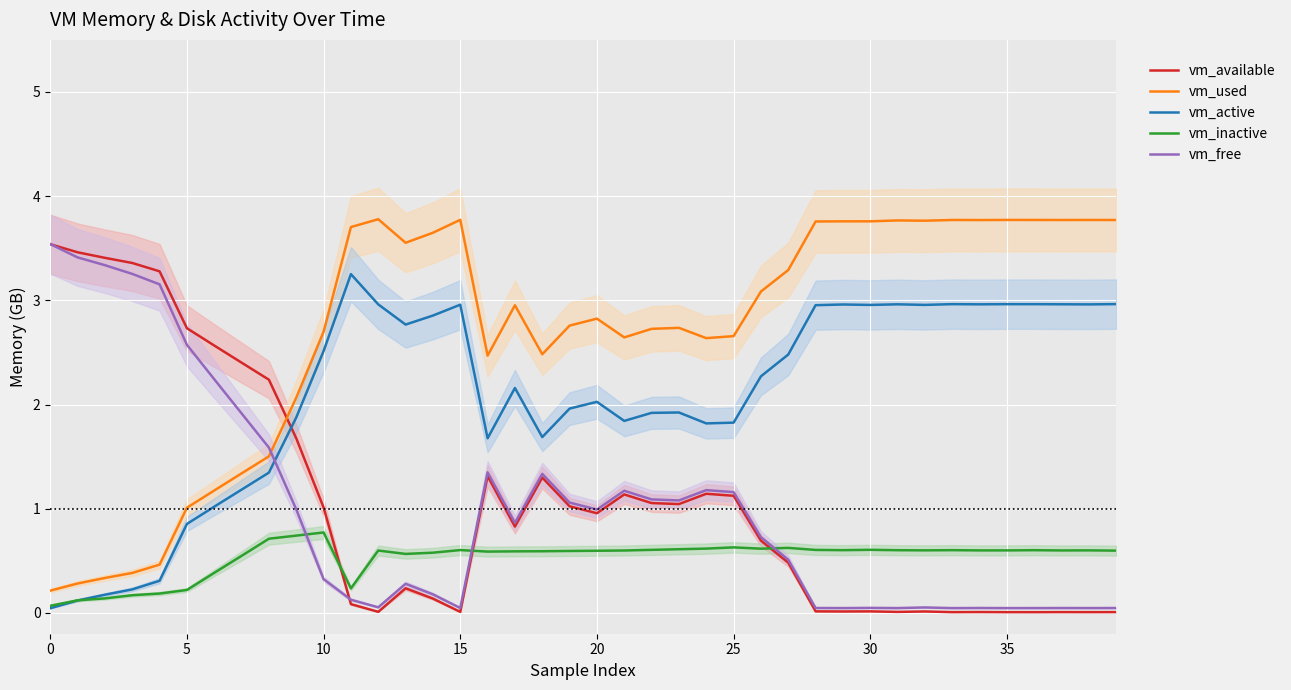

True or false: vm_used has more than 1 interior local peaks.

True